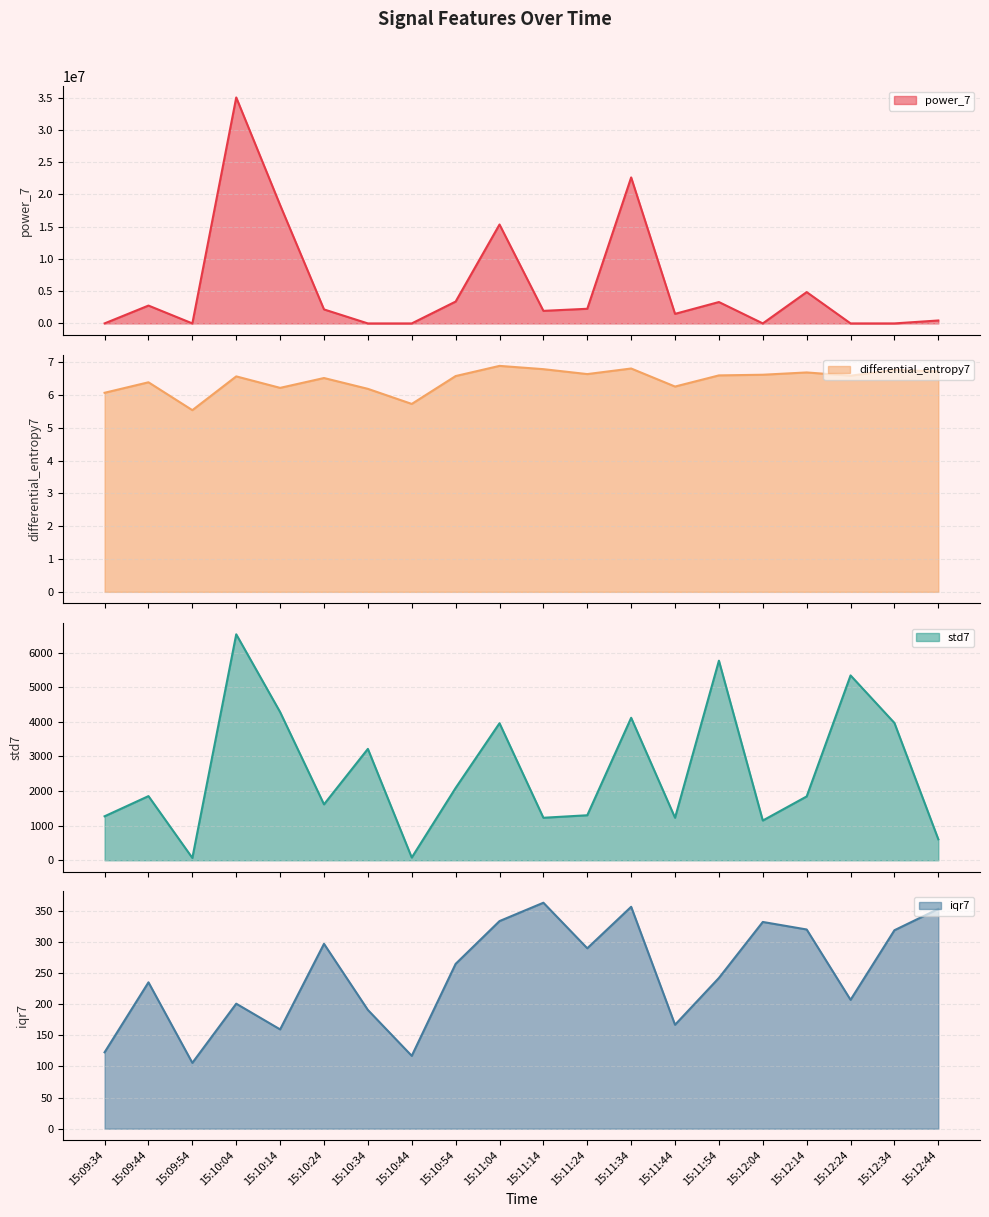

What is the highest value of the power_7 series?

35028543.7